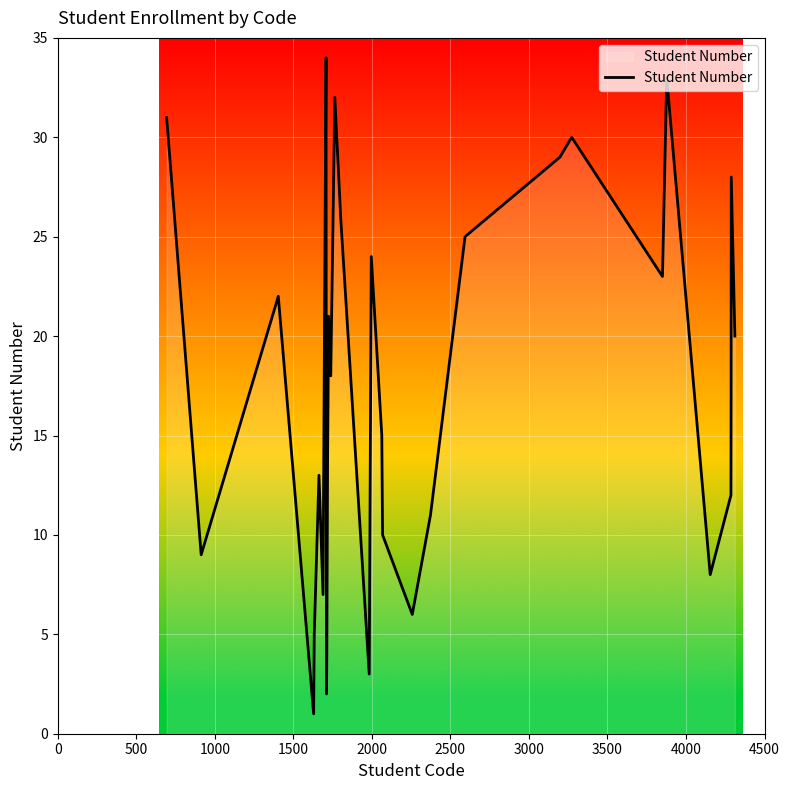

What is the maximum value shown in the chart?

34